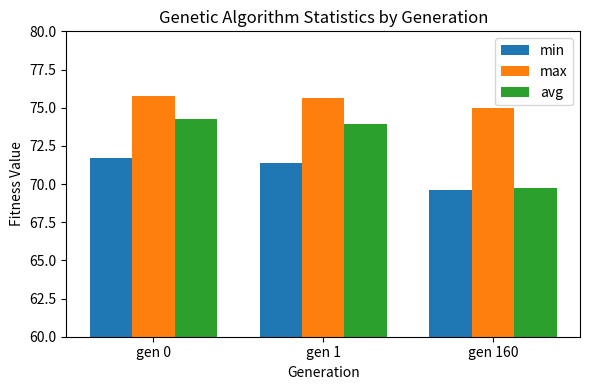

How many values in the avg series exceed 73?

2